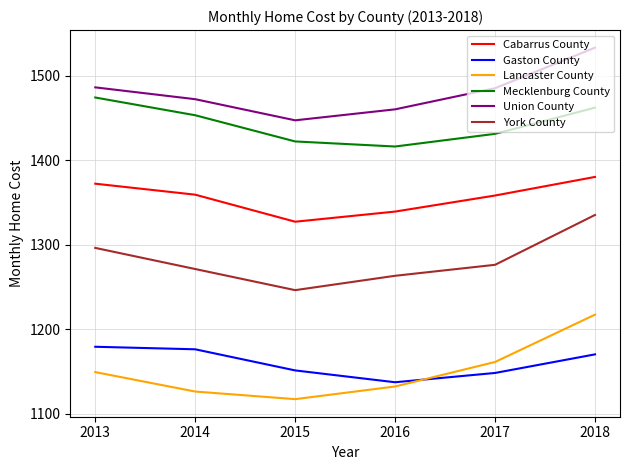

Is the value of Union County at 2017 greater than the value of Mecklenburg County at 2015?

Yes